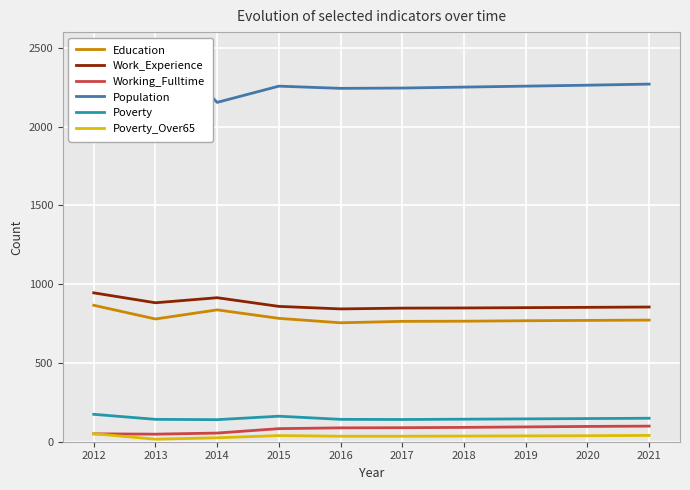

Which series has the largest range (max minus min)?

Population